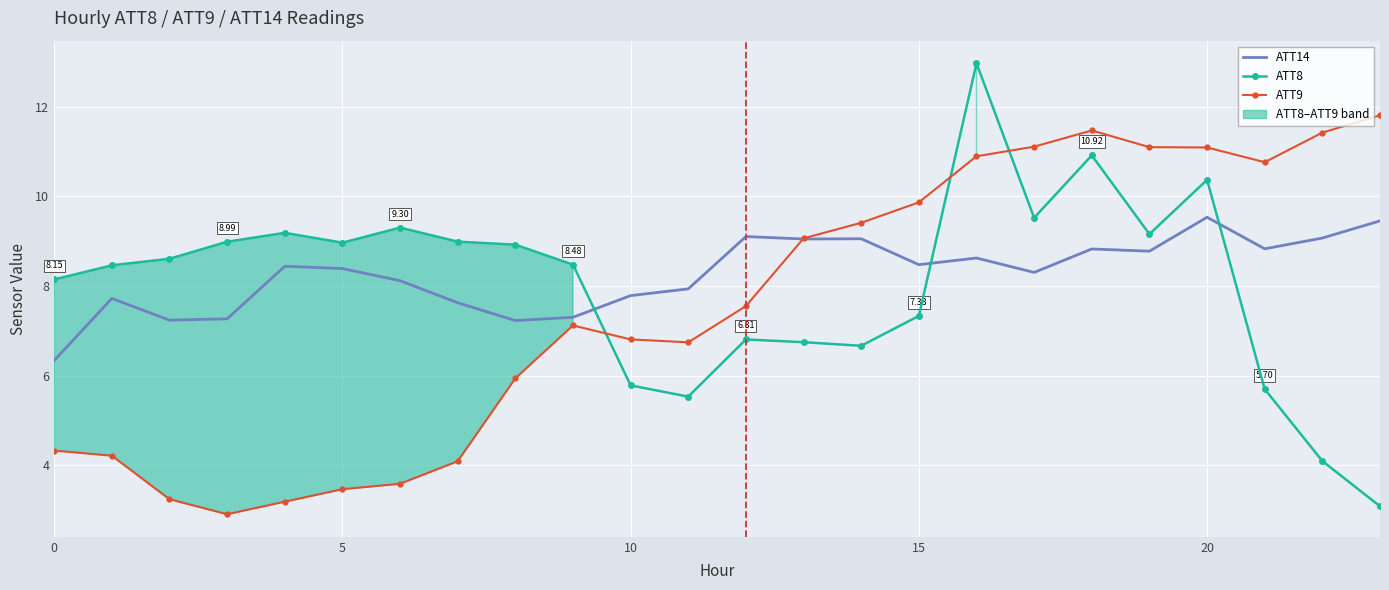

In ATT9, how many points are lower than both neighbors (excluding endpoints)?

3